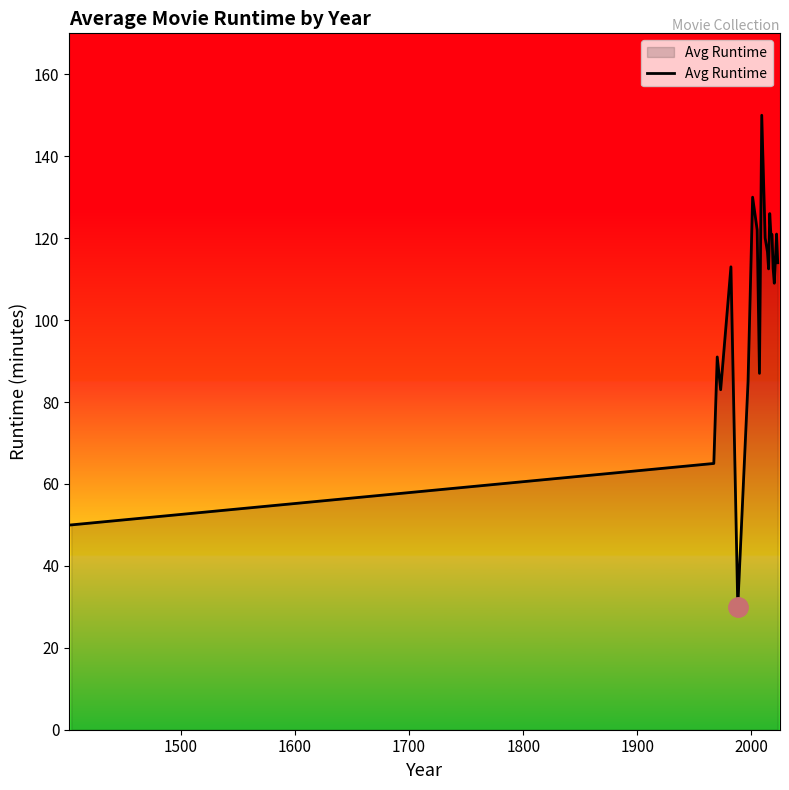

What is the difference between the maximum and minimum values?

120.0